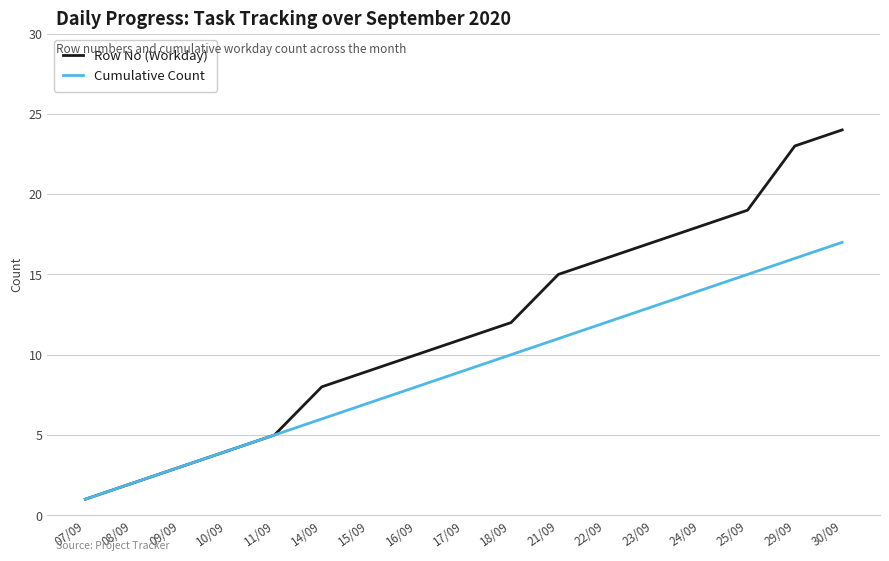

Reading left to right, transcribe all the data shown in this chart.

Row No (Workday): 1	2	3	4	5	8	9	10	11	12	15	16	17	18	19	23	24
Cumulative Count: 1	2	3	4	5	6	7	8	9	10	11	12	13	14	15	16	17